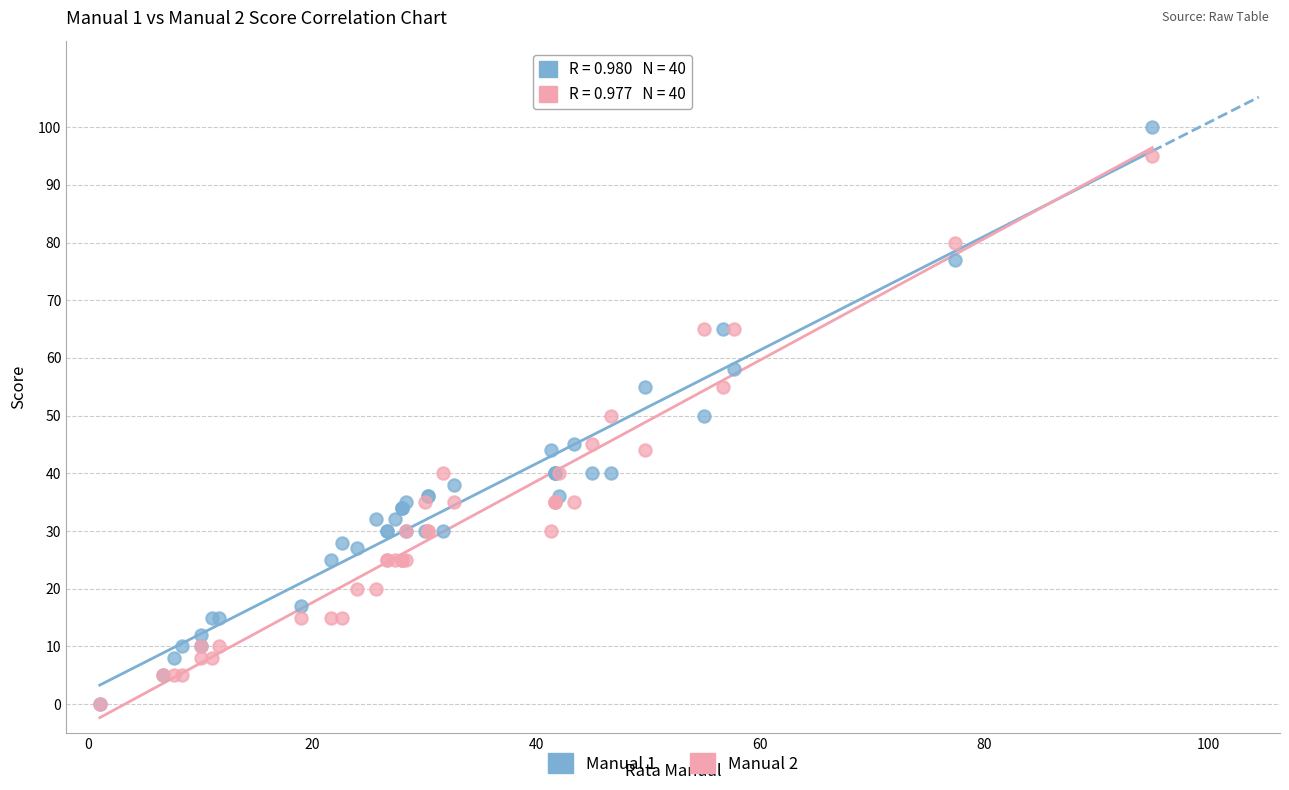

What are all the series names shown in the legend?

Manual 1, Manual 2